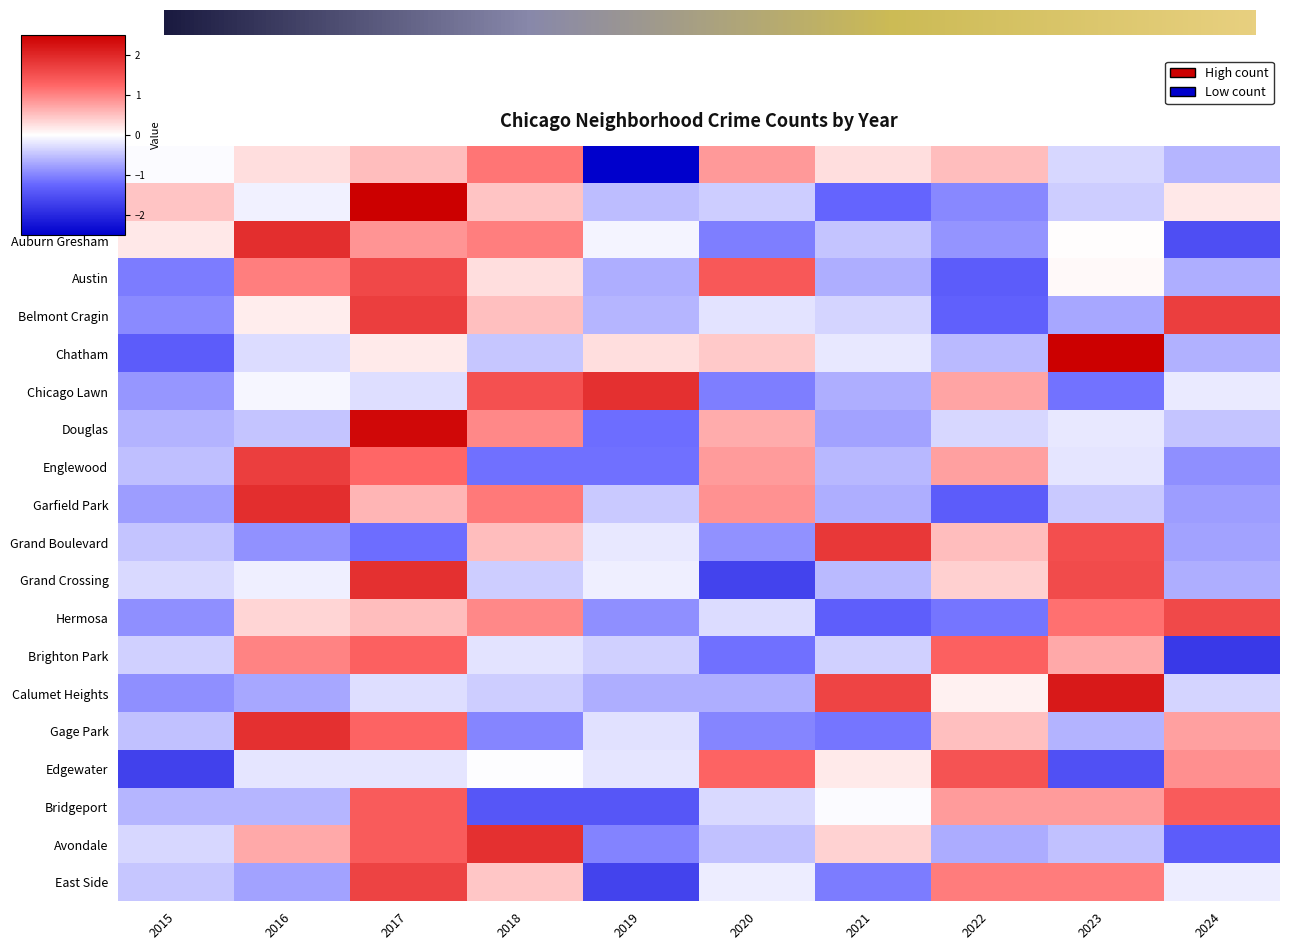

Rank the categories by Albany Park value from lowest to highest.

2019, 2024, 2023, 2015, 2016, 2021, 2017, 2022, 2020, 2018